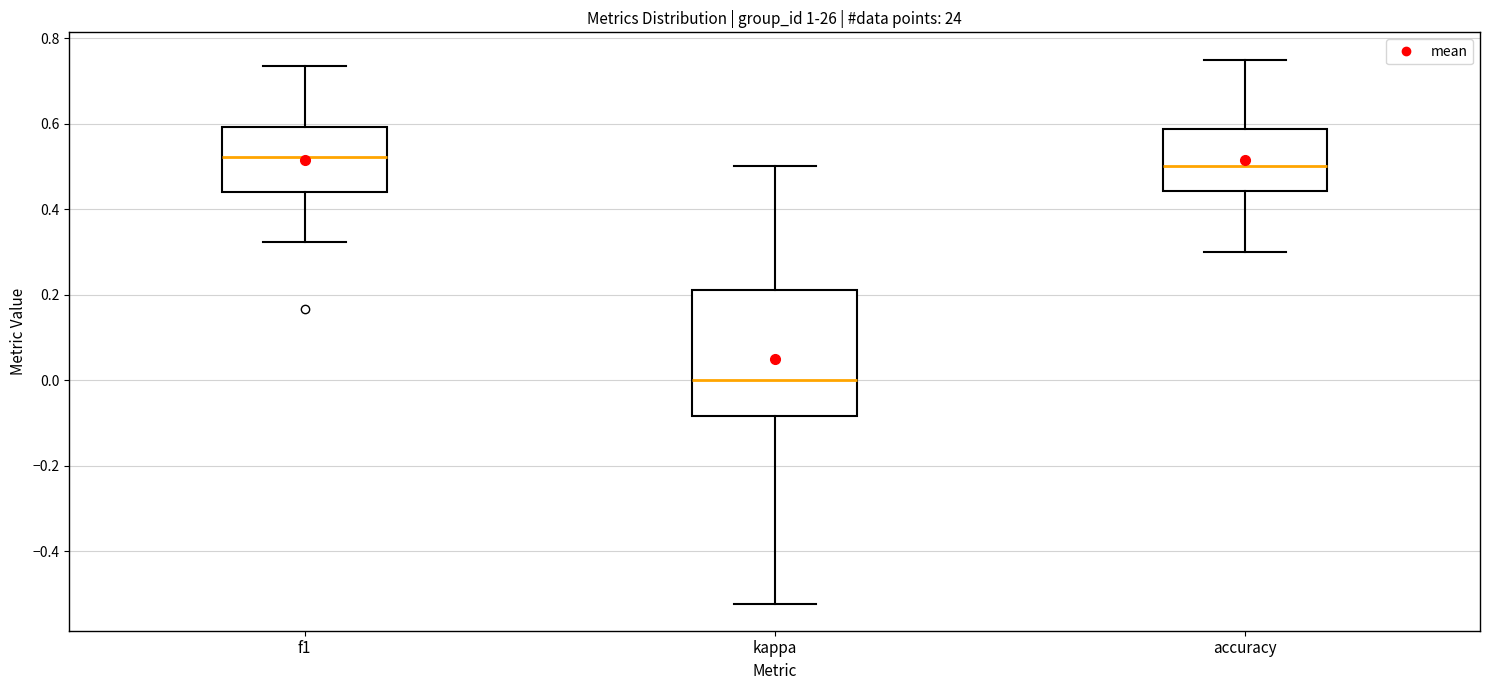

Reading left to right, read every box against the y-axis: the position of its median line, the range the box covers, and the ends of its whiskers. The values are not printed on the chart, so give them approximately, as read against the axis.

f1: median 0.52, box 0.44 to 0.60, whiskers 0.32 to 0.74
kappa: median 0.00, box -0.08 to 0.22, whiskers -0.52 to 0.50
accuracy: median 0.50, box 0.44 to 0.58, whiskers 0.30 to 0.76